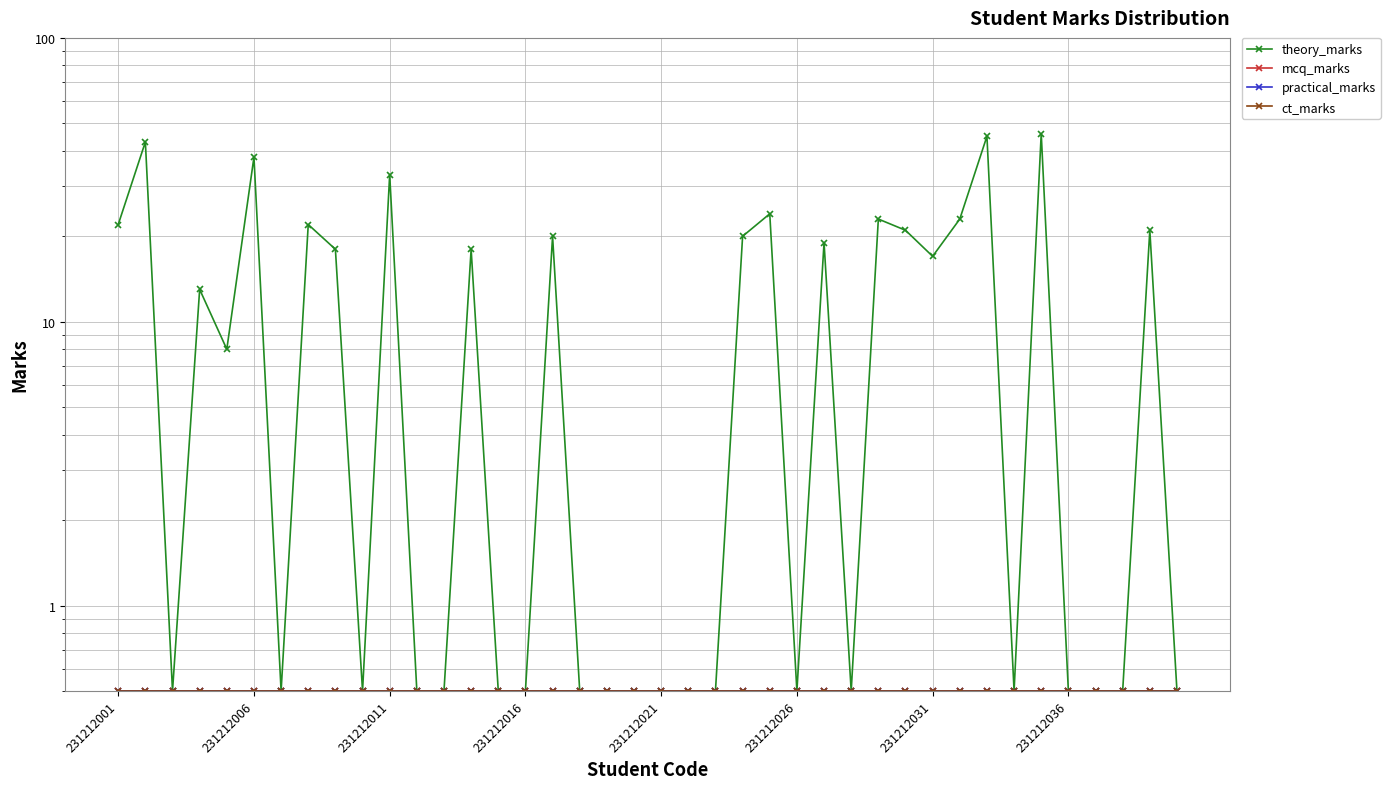

Rank the series by their maximum value, from lowest to highest.

mcq_marks, practical_marks, ct_marks, theory_marks